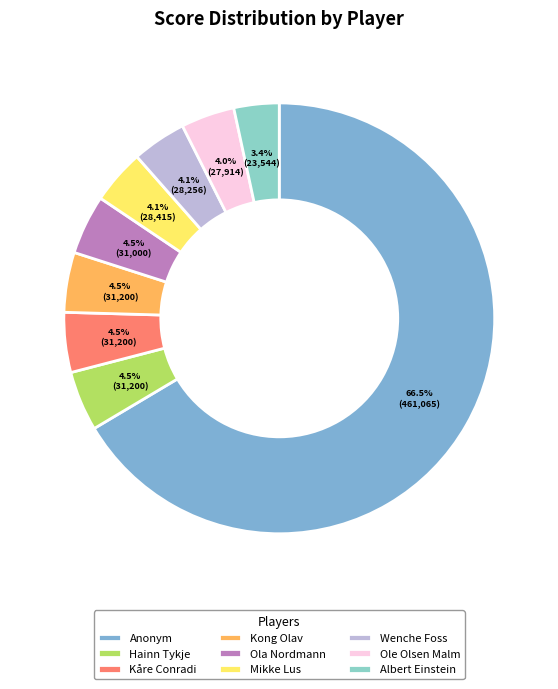

Rank the categories by value from highest to lowest.

Anonym, Hainn Tykje, Kåre Conradi, Kong Olav, Ola Nordmann, Mikke Lus, Wenche Foss, Ole Olsen Malm, Albert Einstein